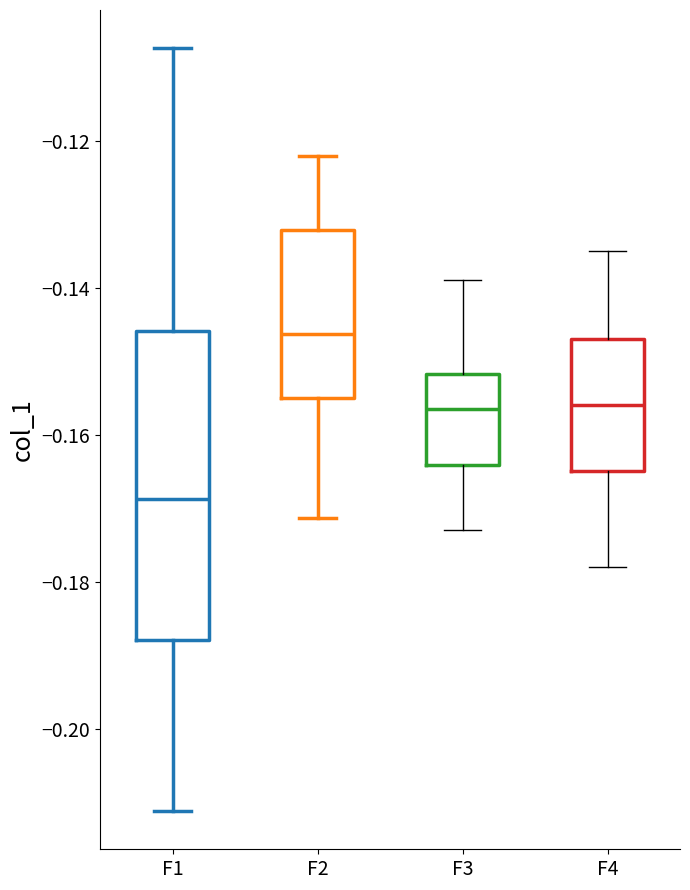

Reading left to right, read every box against the y-axis: the position of its median line, the range the box covers, and the ends of its whiskers. The values are not printed on the chart, so give them approximately, as read against the axis.

F1: median -0.168, box -0.188 to -0.146, whiskers -0.212 to -0.108
F2: median -0.146, box -0.154 to -0.132, whiskers -0.172 to -0.122
F3: median -0.156, box -0.164 to -0.152, whiskers -0.172 to -0.138
F4: median -0.156, box -0.164 to -0.146, whiskers -0.178 to -0.134